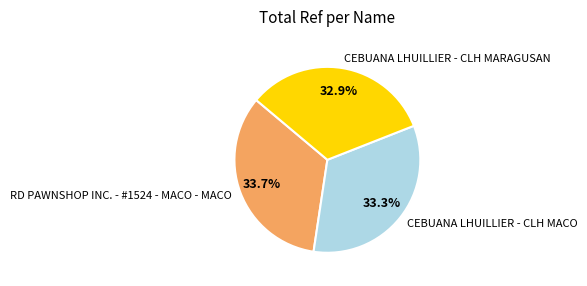

Approximately how many times larger is the value at CEBUANA LHUILLIER - CLH MARAGUSAN compared to RD PAWNSHOP INC. - #1524 - MACO - MACO?

1.0